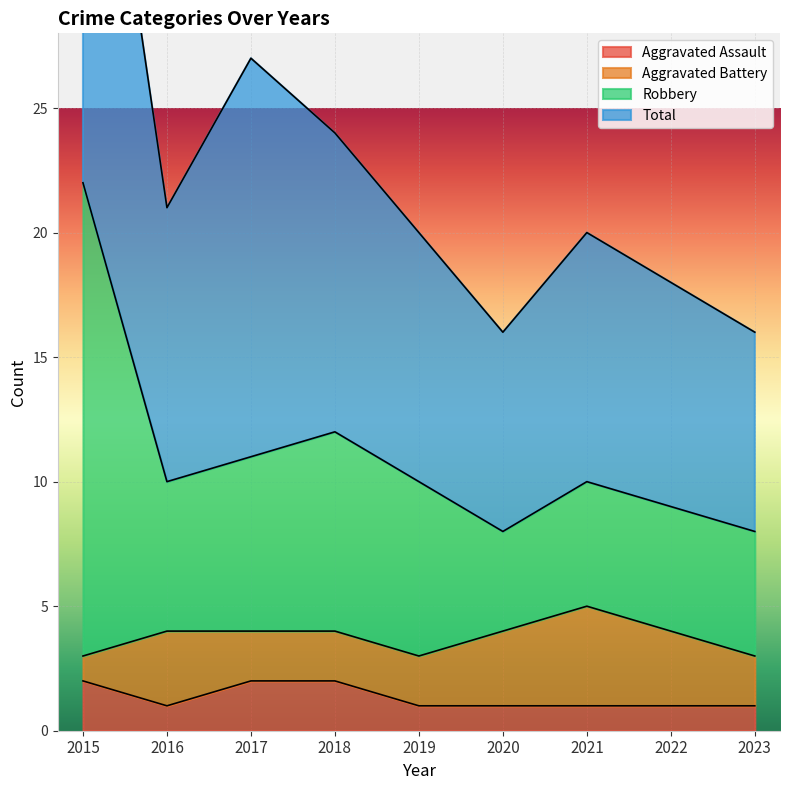

Which has a higher value, 2022 or 2019?

2022